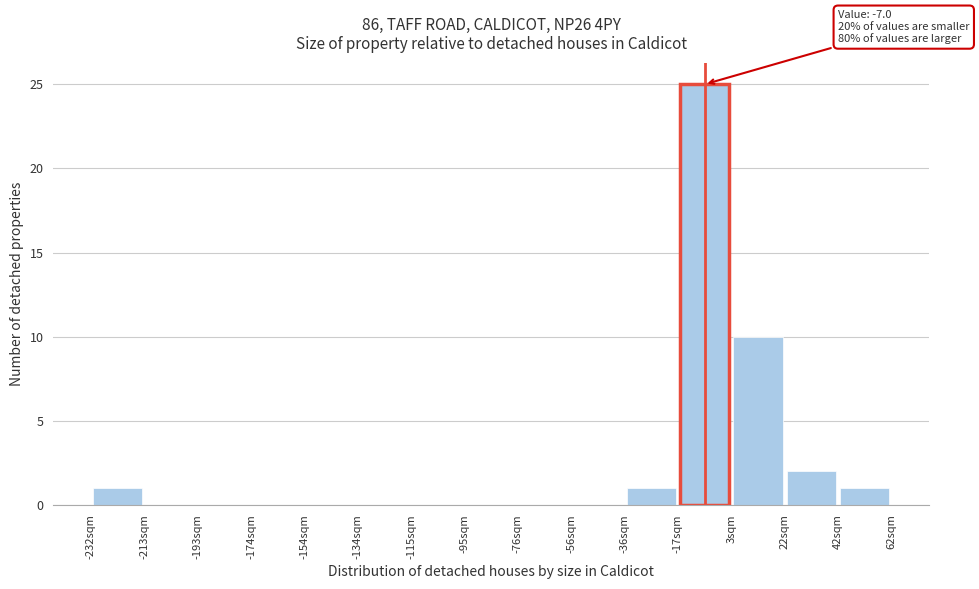

Over which range of the x-axis is the bar tallest?

-16 to 2